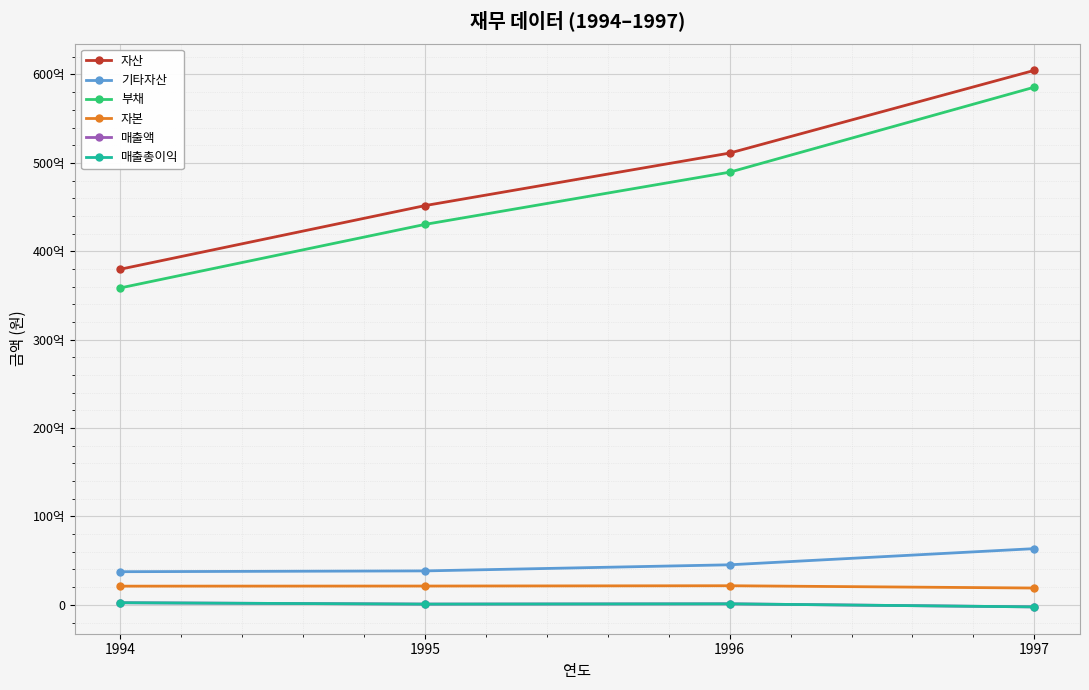

Reading right to left, extract all data points from this chart.

자산: 1997=60465444865	1996=51110311083	1995=45168045710	1994=37972297542
기타자산: 1997=6358745777	1996=4530497787	1995=3840107746	1994=3749405797
부채: 1997=58563168802	1996=48949203916	1995=43041382882	1994=35857874159
자본: 1997=1902276063	1996=2161107167	1995=2126662828	1994=2114423383
매출액: 1997=-232013692	1996=114453157	1995=84406242	1994=238609291
매출총이익: 1997=-232013692	1996=114453157	1995=84406242	1994=238609291